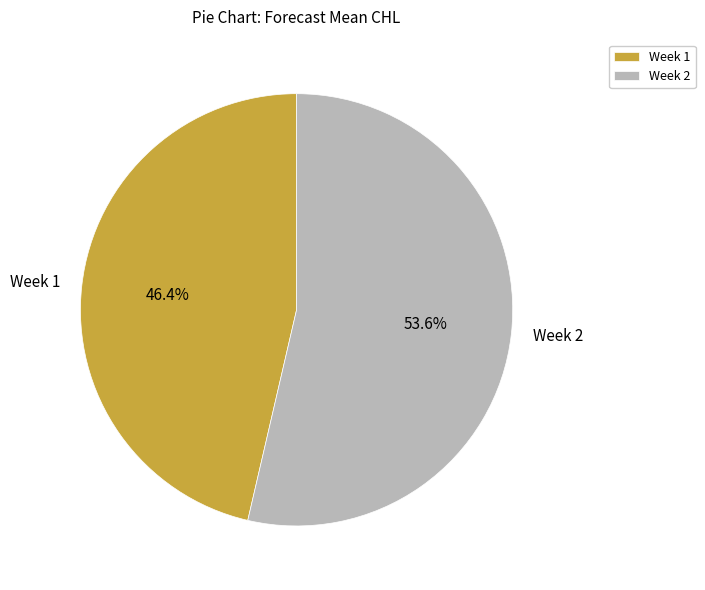

What portion of the pie excludes Week 2?

46.4%